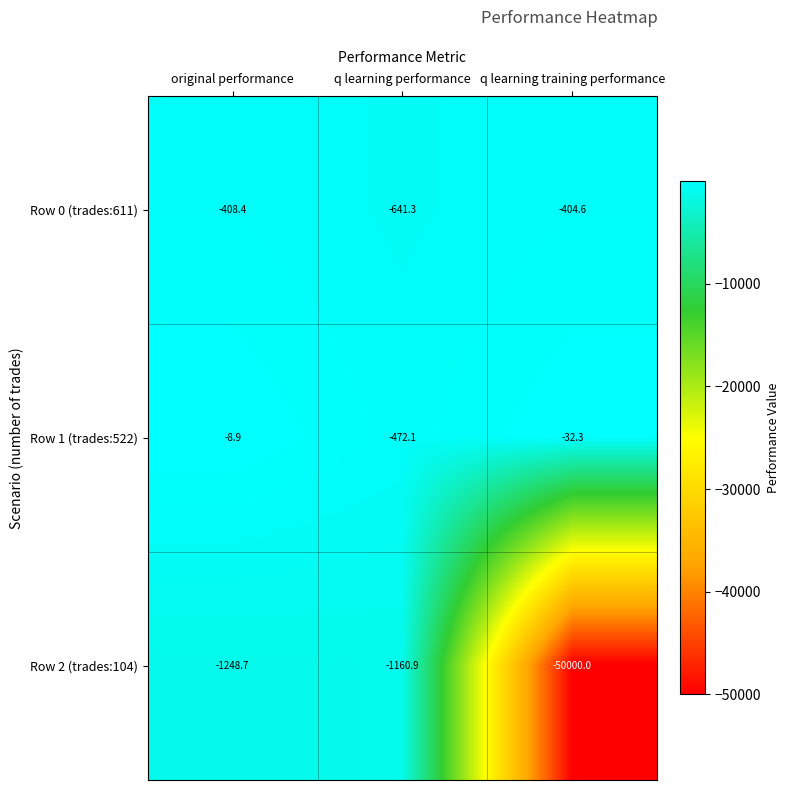

What is the spread (max minus min) of values at original performance?

1239.8